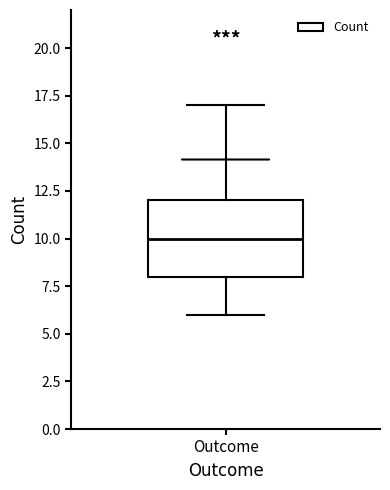

Where does the upper whisker of the box for Outcome end on the y-axis? The values are not printed on the chart, so give them approximately, as read against the axis.

17